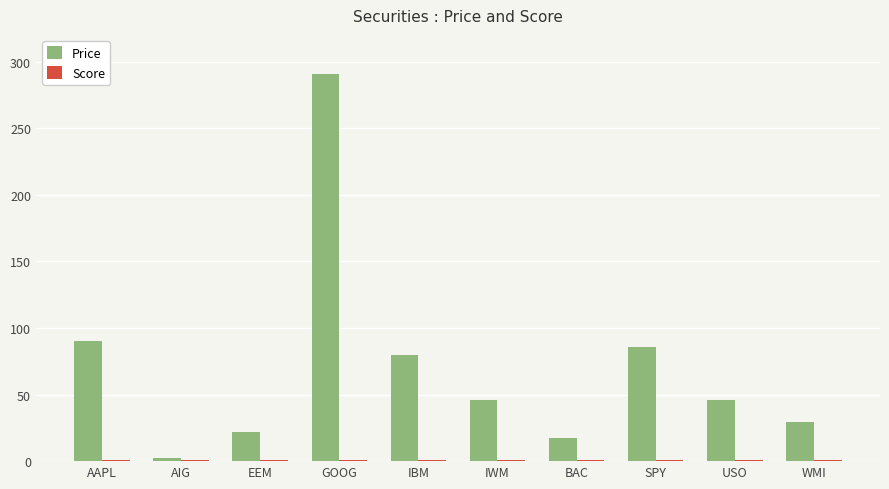

Which series has the widest spread of values?

Price